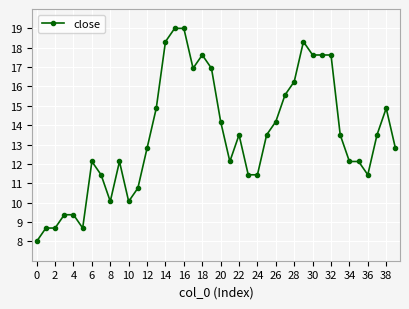

What is the greatest value displayed?

19.0